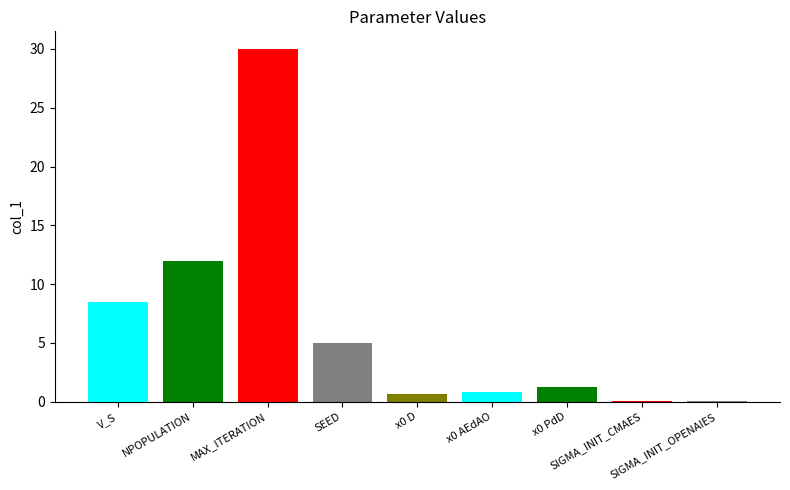

Approximately how many times larger is the value at MAX_ITERATION compared to x0 PdD?

24.7